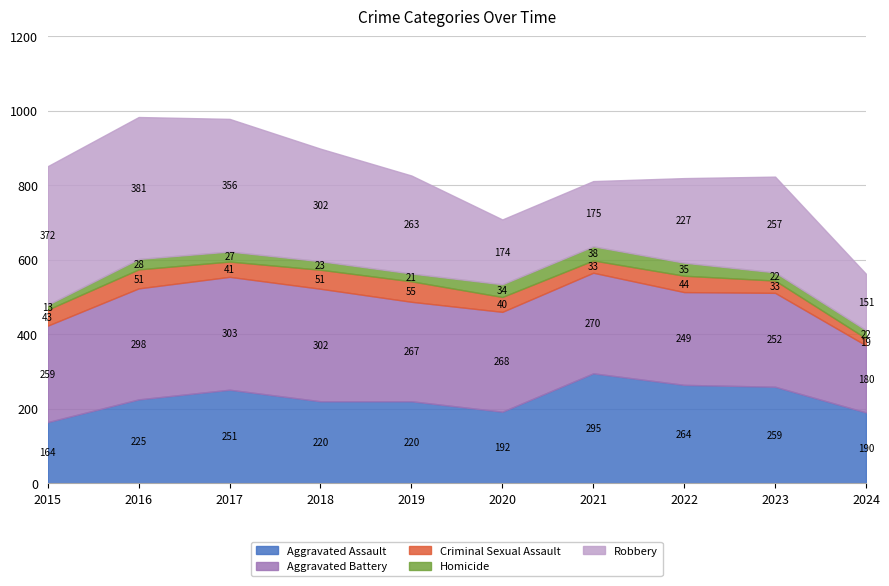

At which category does Homicide reach its first local valley?

2019